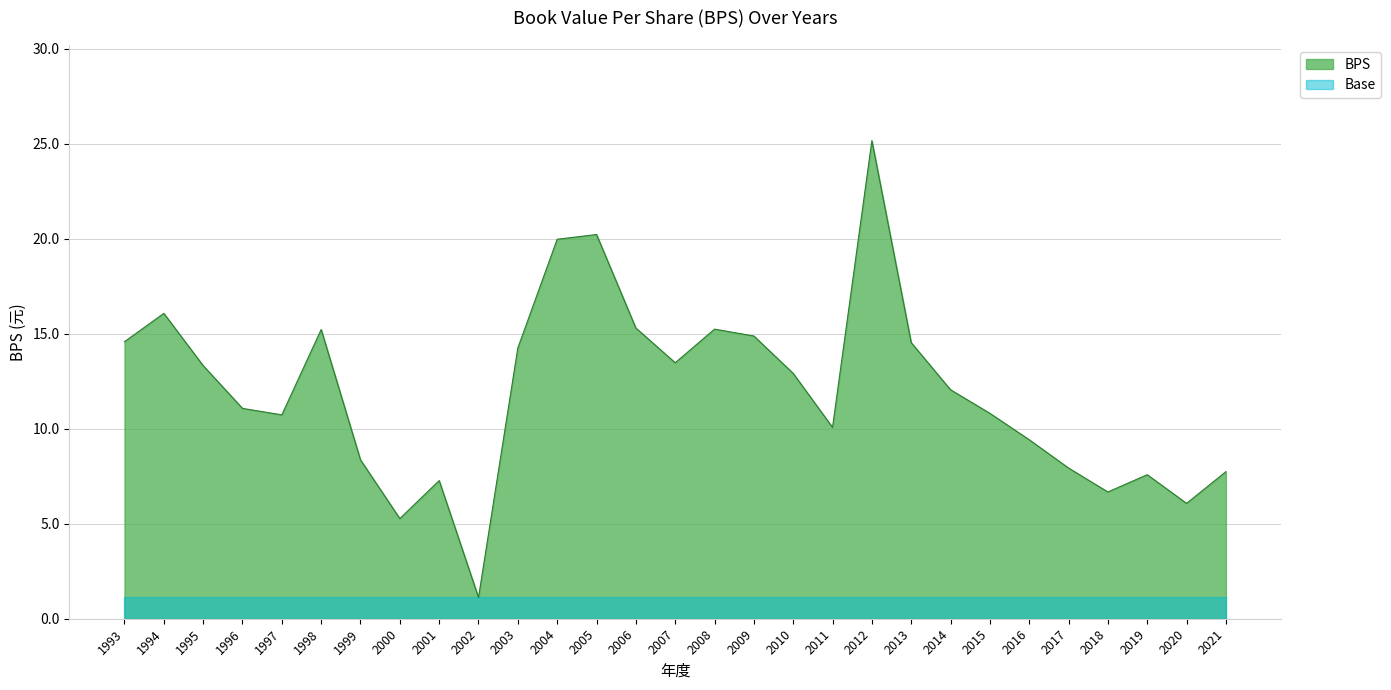

Reading left to right, what are all the values shown in this chart?

1993=14.6	1994=16.1	1995=13.3	1996=11.1	1997=10.7	1998=15.2	1999=8.4	2000=5.3	2001=7.3	2002=1.1	2003=14.2	2004=20.0	2005=20.2	2006=15.3	2007=13.5	2008=15.2	2009=14.9	2010=12.9	2011=10.1	2012=25.2	2013=14.5	2014=12.1	2015=10.8	2016=9.4	2017=7.9	2018=6.7	2019=7.6	2020=6.1	2021=7.7